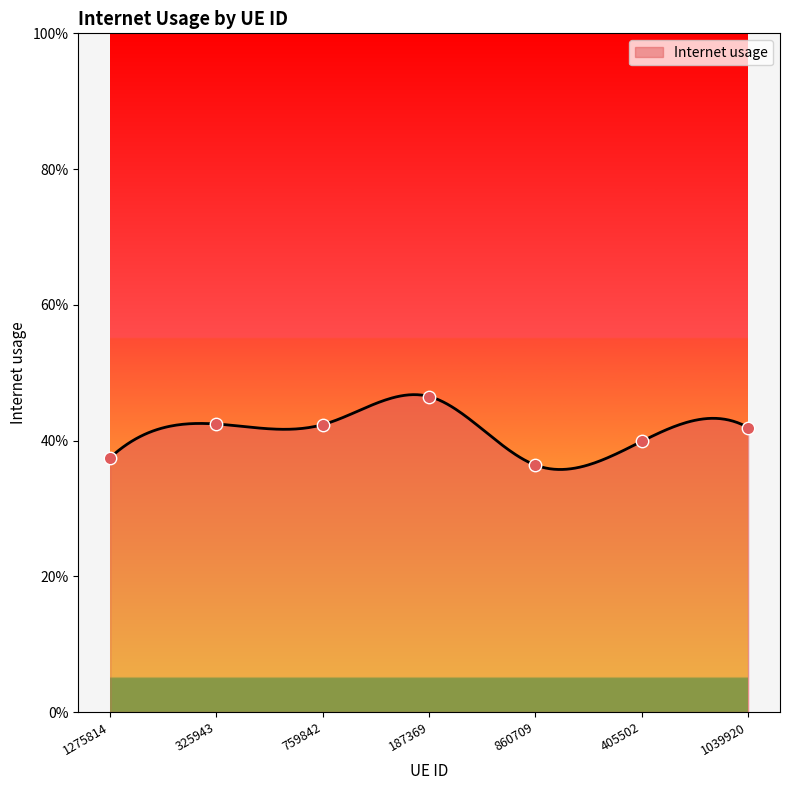

Between 187369 and 1275814, which is larger?

187369